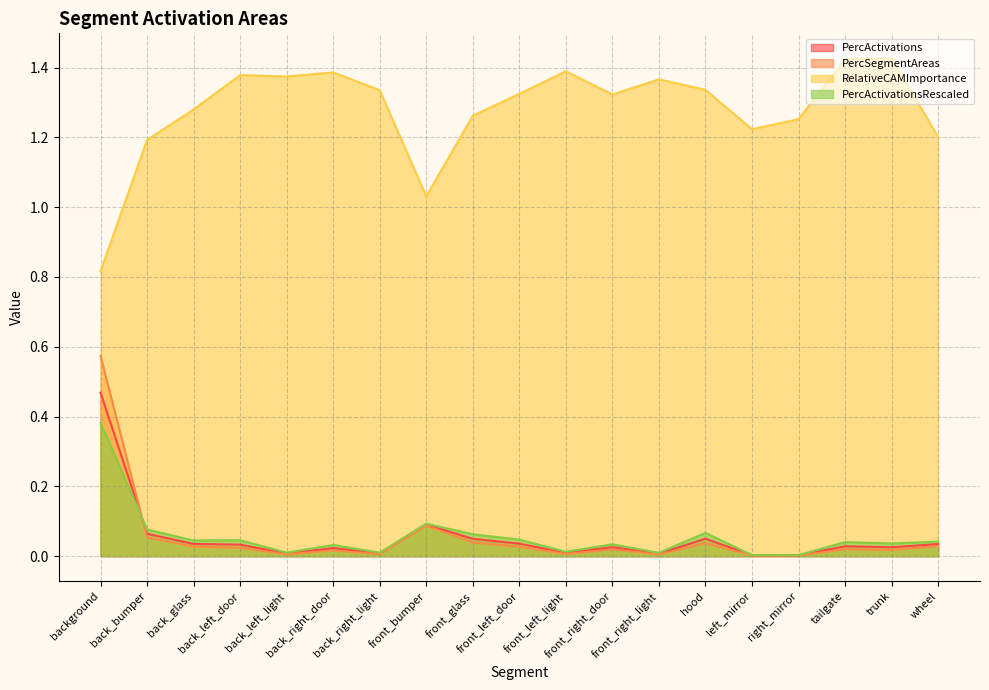

What is the difference between the maximum and minimum values in the PercSegmentAreas series?

0.6